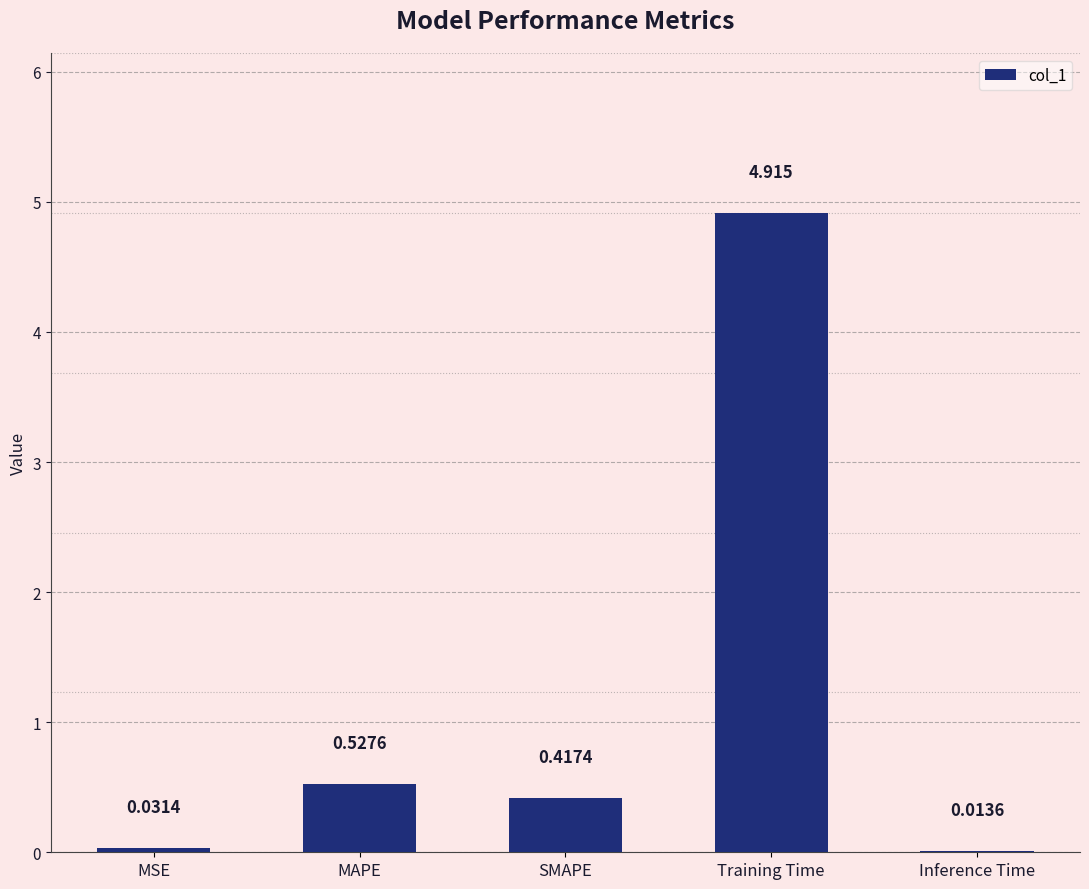

What is the change in value from MSE to Training Time?

+4.9